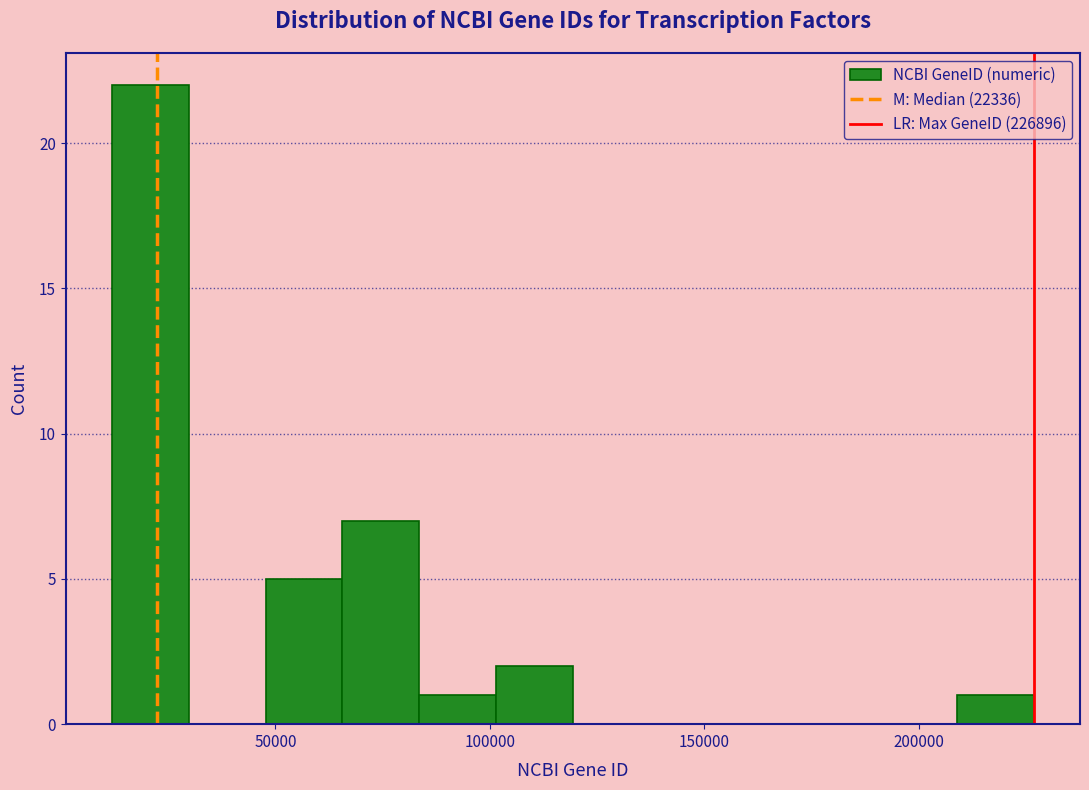

Around what value on the x-axis is the tallest bar? Give the approximate position of its centre, as read against the axis.

20000